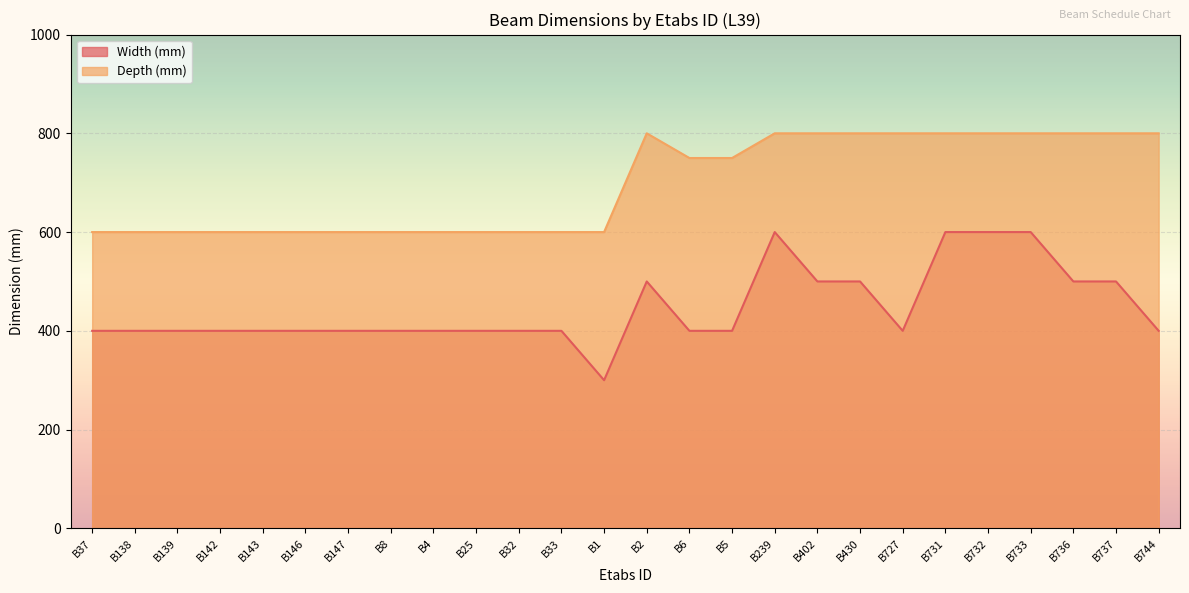

Is the value of Depth (mm) at B744 greater than the value of Width (mm) at B736?

Yes